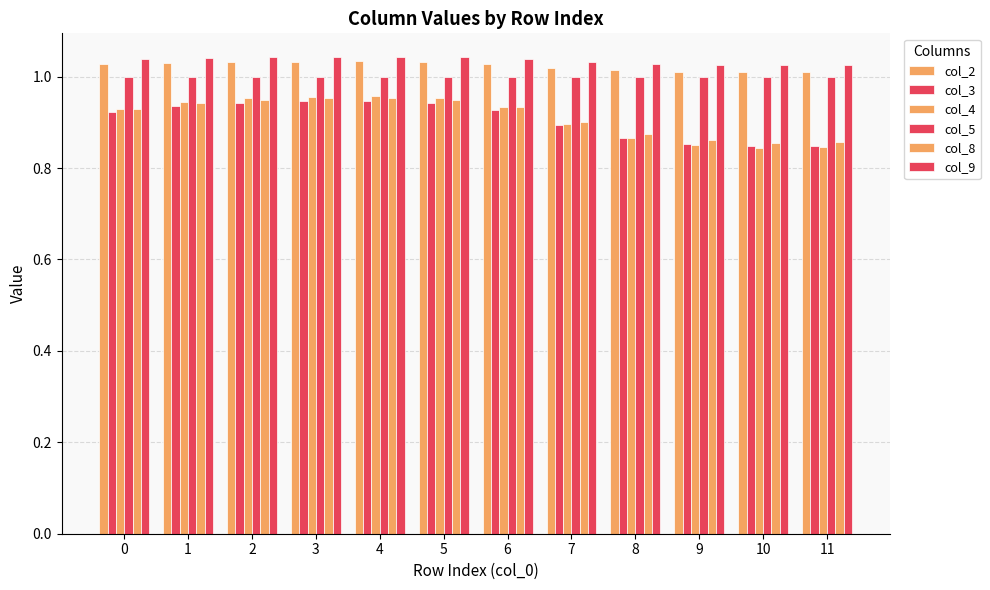

Is it true that col_5 equals 1.0 at 3?

True